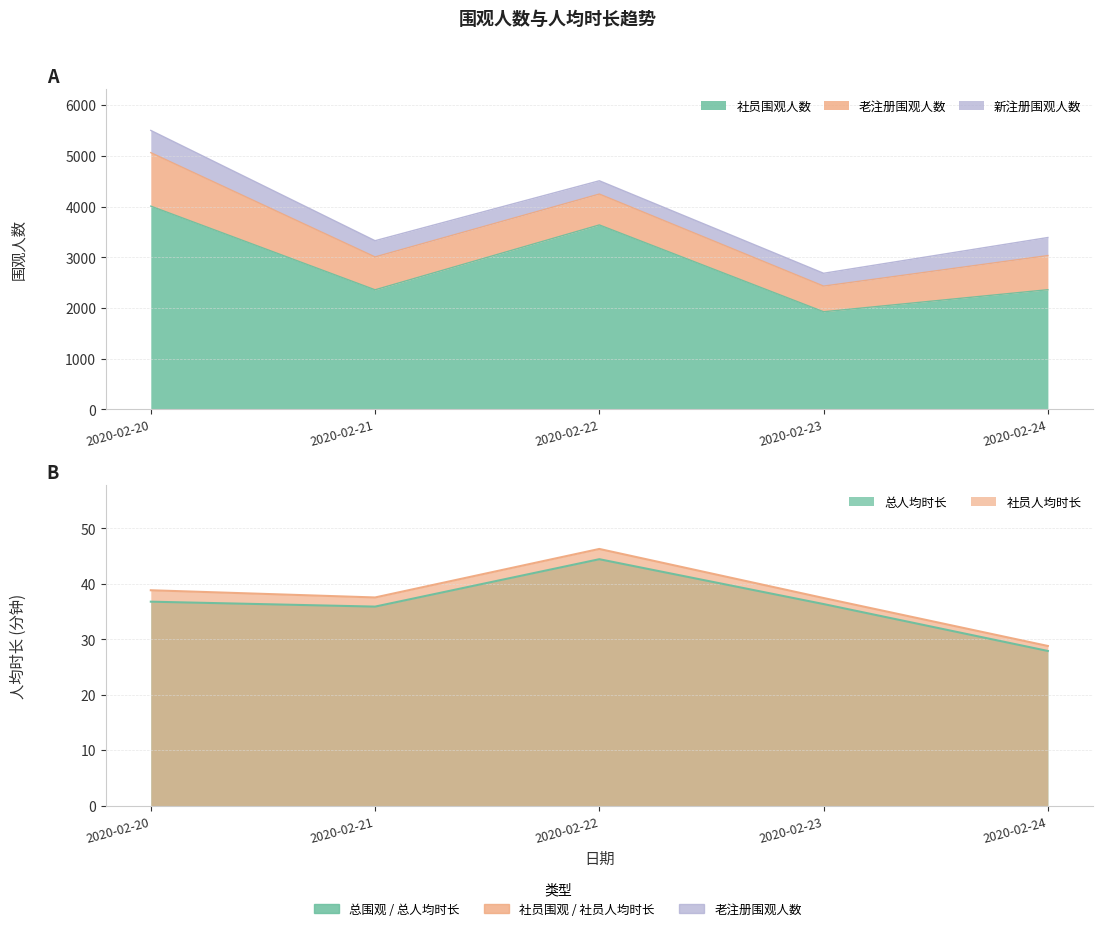

How many data points does each series have?

5